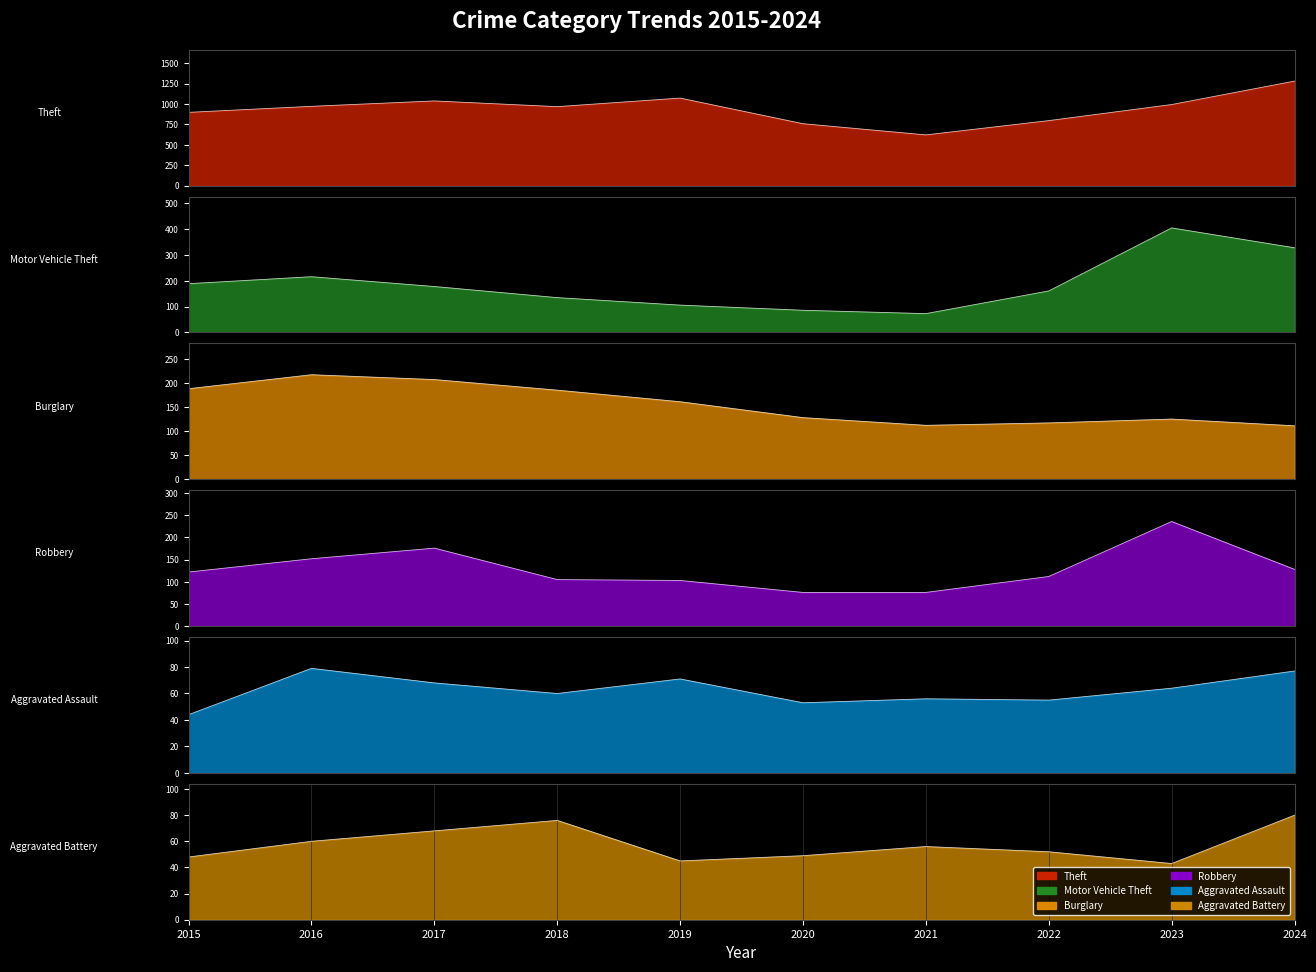

At which category does Motor Vehicle Theft reach its first local peak?

2016